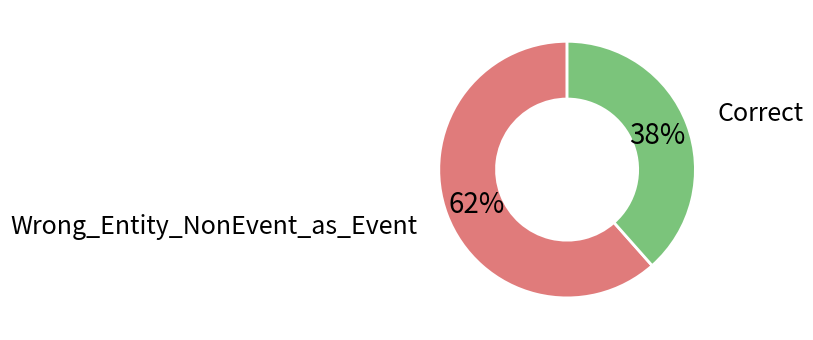

To the nearest percent, what is the average slice percentage?

50%